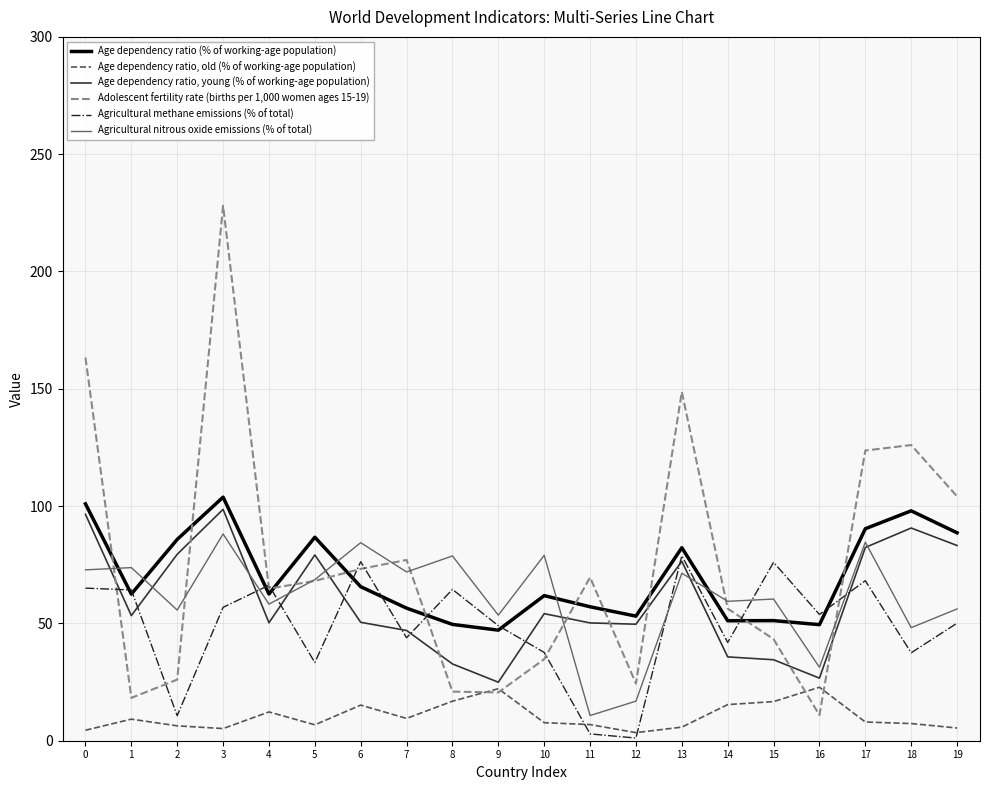

What is the approximate value of Agricultural methane emissions (% of total) at 7?

43.9